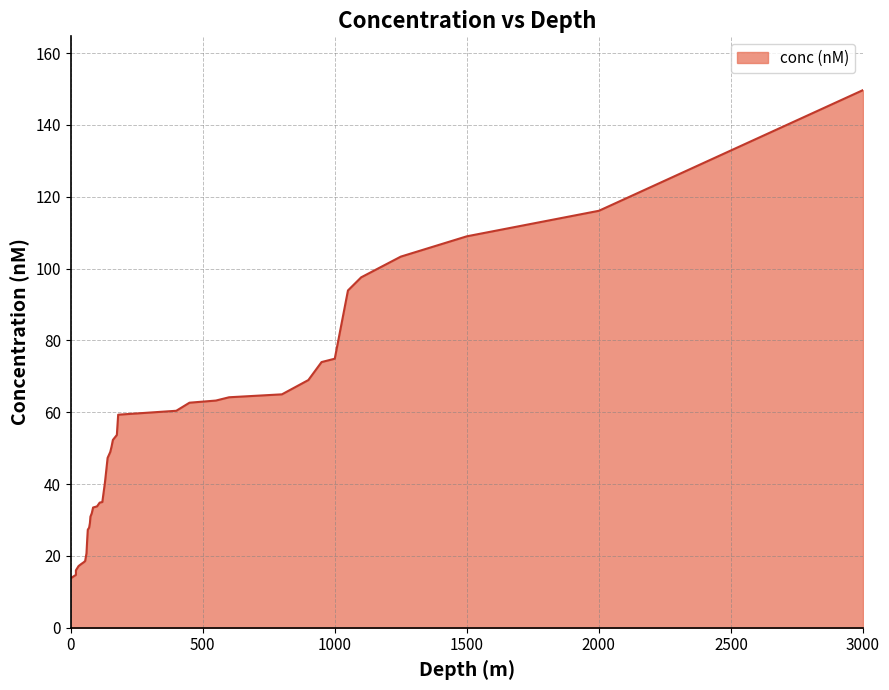

Rank the categories by value from highest to lowest.

3000, 2000, 1500, 1250, 1100, 1050, 1000, 950, 900, 800, 600, 550, 450, 400, 180, 175, 160, 155, 150, 140, 130, 120, 110, 100, 85, 80, 75, 73, 70, 65, 63, 60, 55, 50, 40, 30, 20, 20, 10, 0